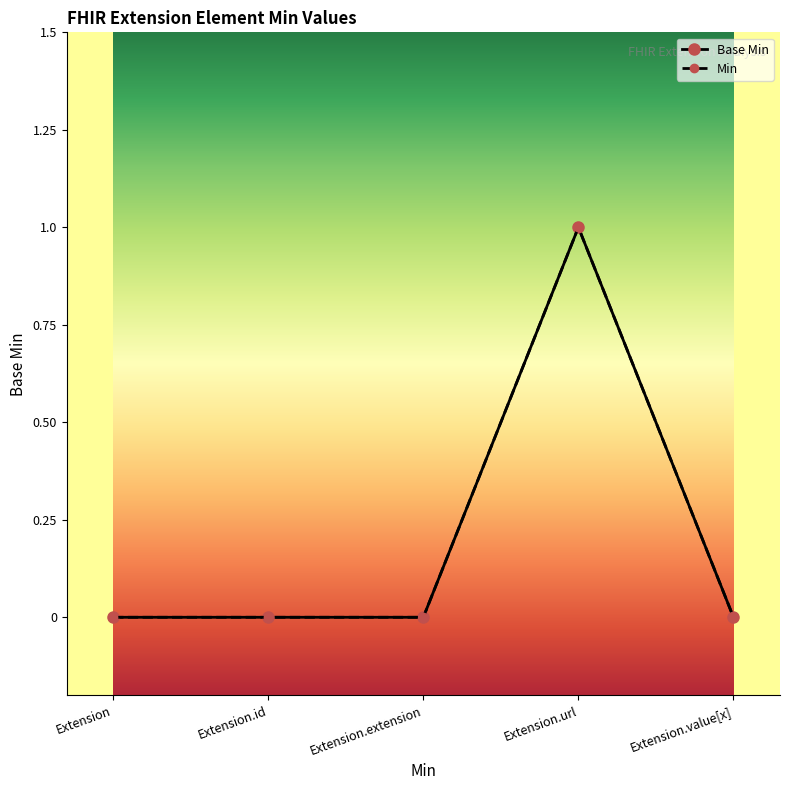

The Base Min series shows 1 at Extension.url. True or false?

True